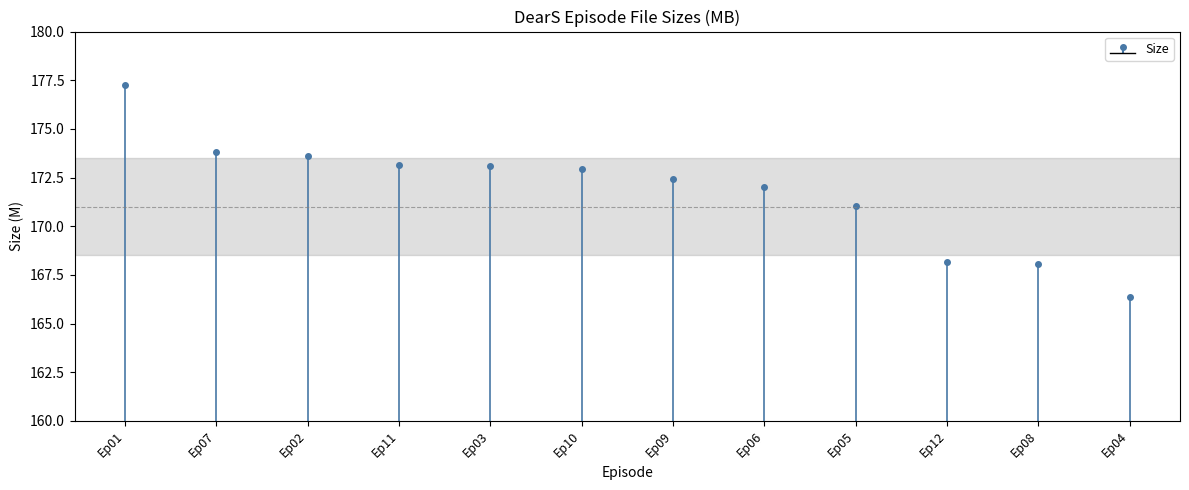

What is the sum of all values?

2062.0